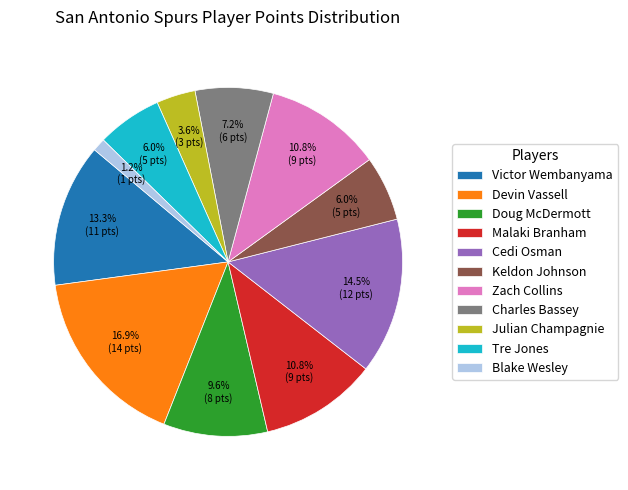

What is the largest slice in the pie chart?

Devin Vassell